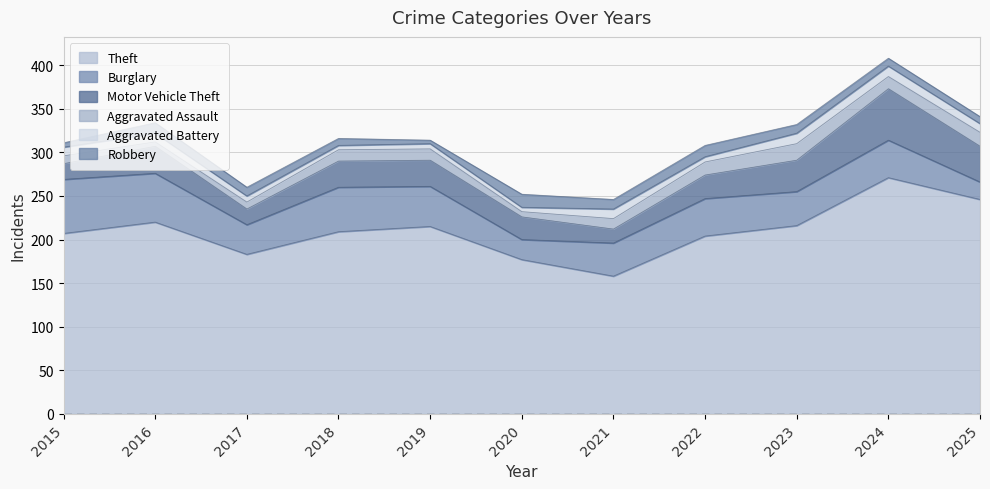

The Motor Vehicle Theft series shows 7 at 2017. True or false?

False